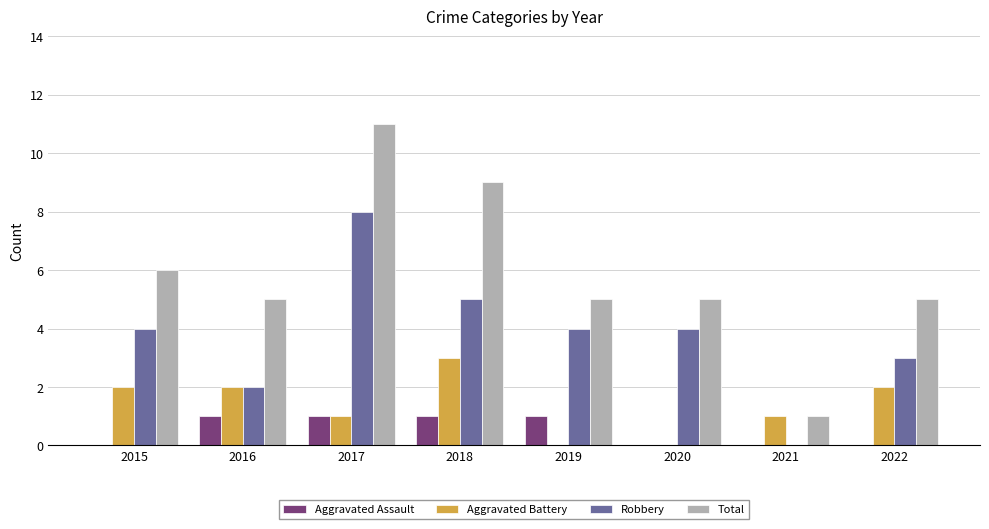

What is the sum of all Total values?

47